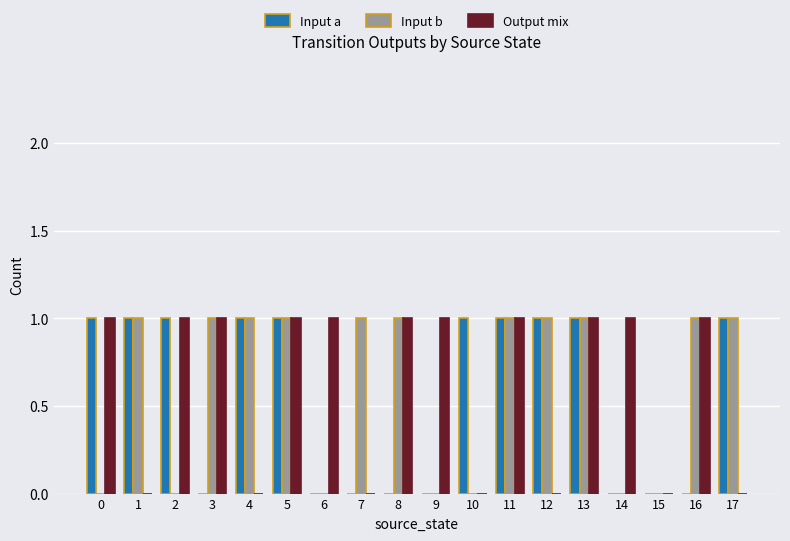

How many distinct data groups are displayed?

3